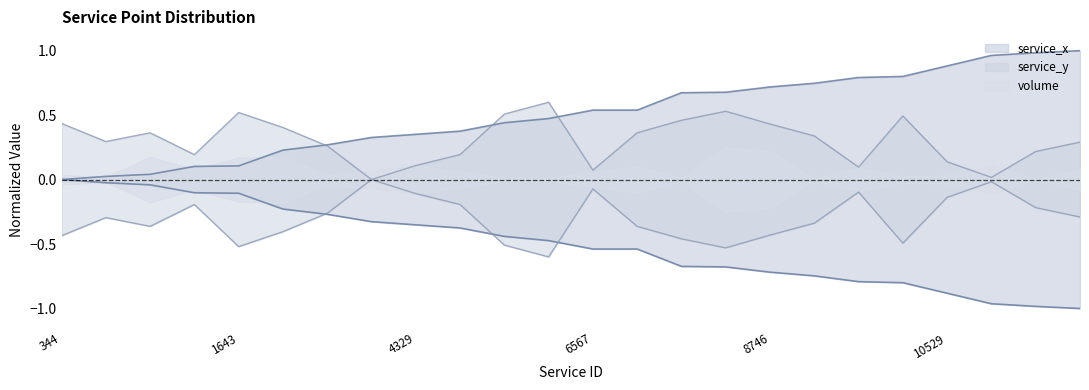

True or false: service_y has more than 1 interior local peaks.

True